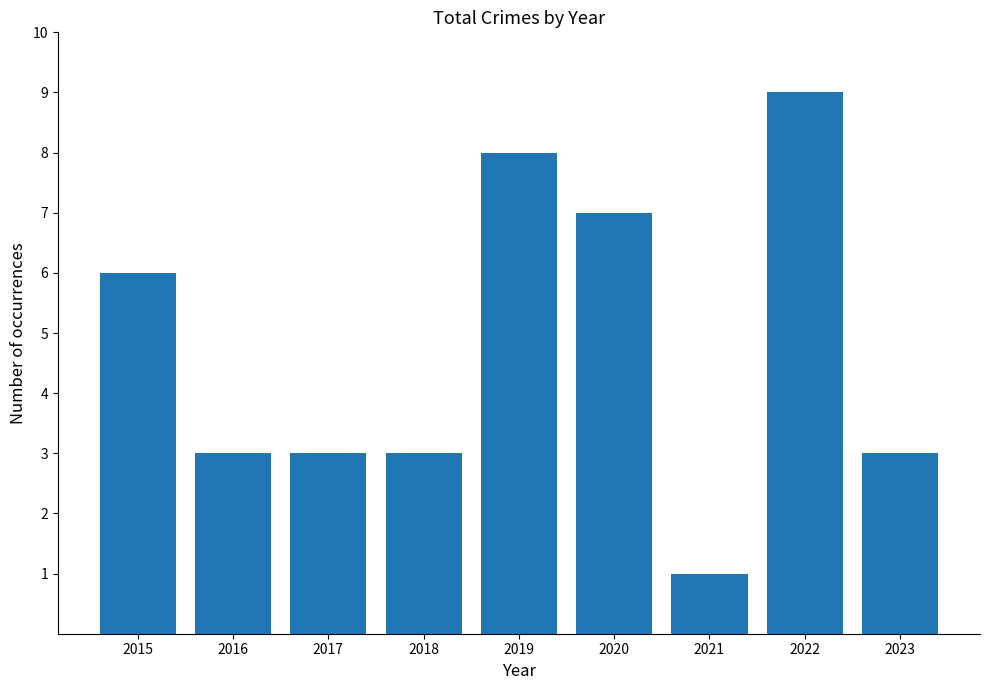

How many bars are there in total?

9